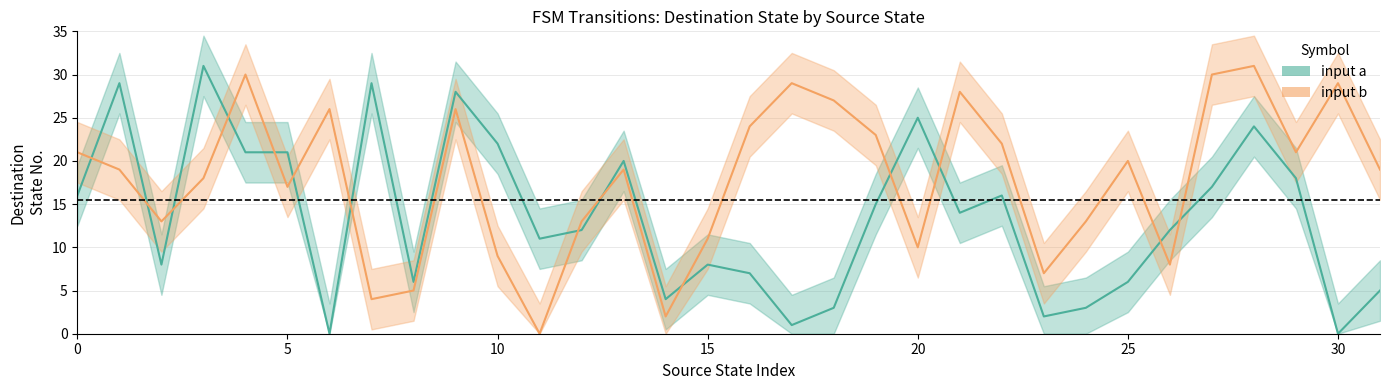

Which series has the largest total across all categories?

input b (mid)